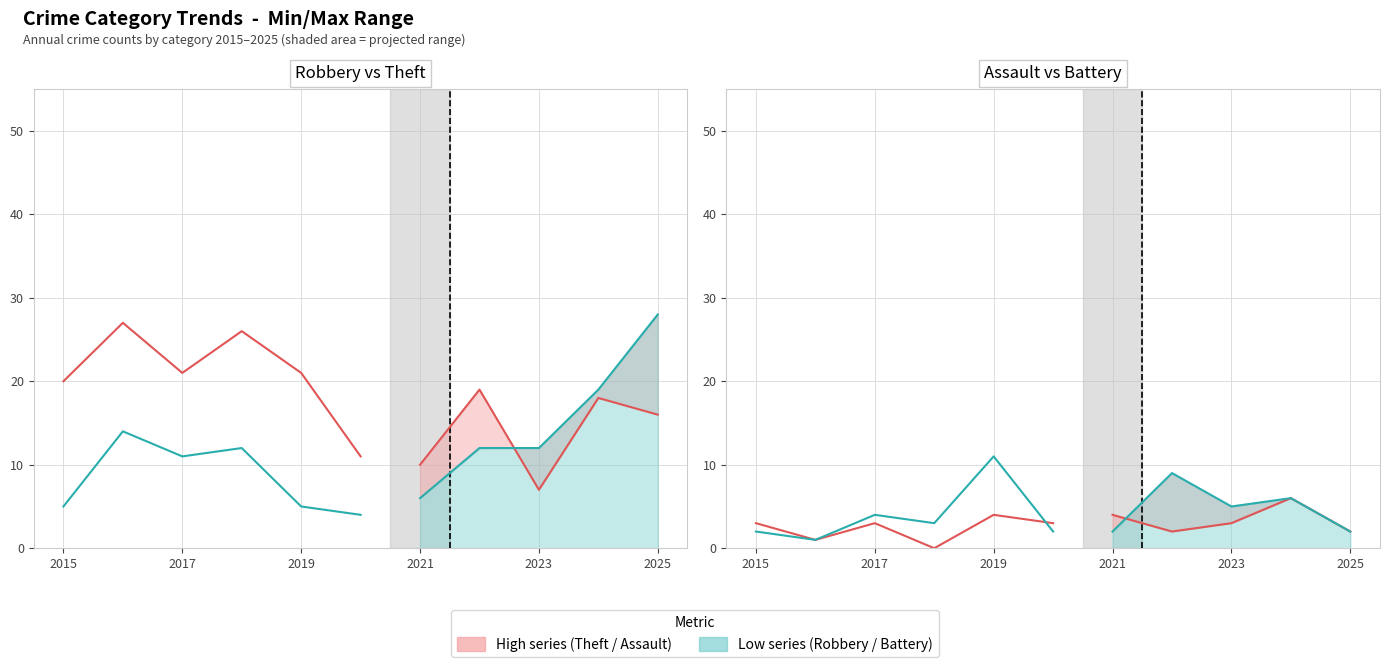

What is the highest value of the Aggravated Battery series?

11